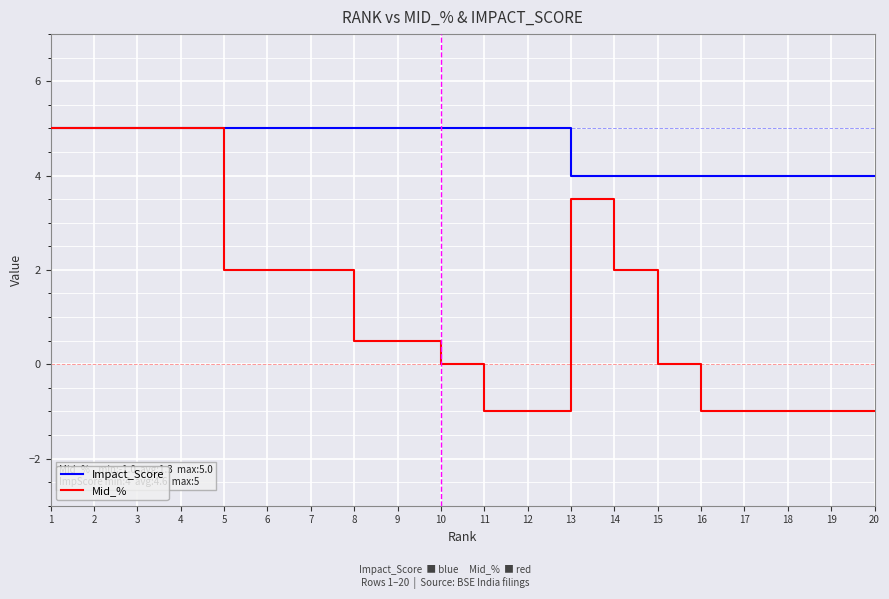

Does the chart have visible grid lines?

Yes